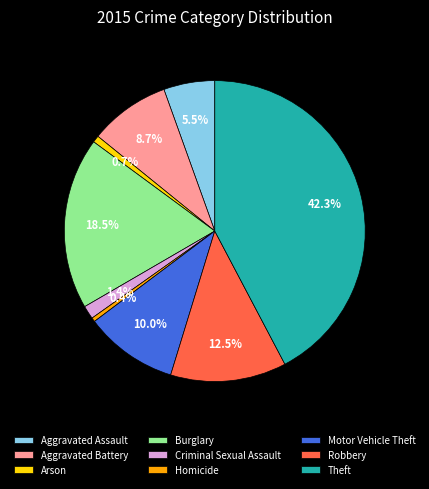

The Burglary slice represents 5% of the pie. True or false?

False